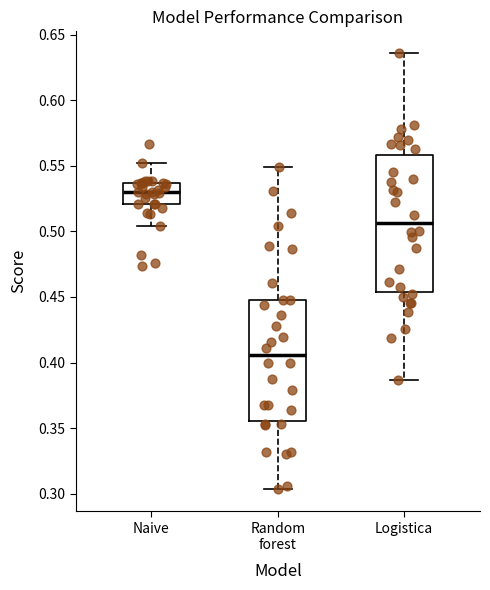

Reading left to right, read every box against the y-axis: the position of its median line, the range the box covers, and the ends of its whiskers. The values are not printed on the chart, so give them approximately, as read against the axis.

Naive: median 0.530, box 0.520 to 0.535, whiskers 0.505 to 0.550
Random forest: median 0.405, box 0.355 to 0.445, whiskers 0.305 to 0.550
Logistica: median 0.505, box 0.455 to 0.560, whiskers 0.385 to 0.635